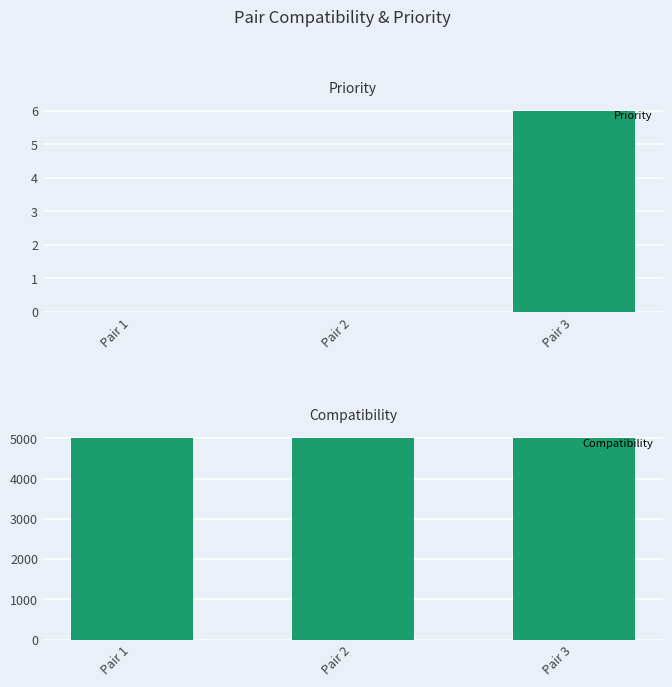

Rank the series at Pair 3 from lowest to highest value.

Priority, Compatibility